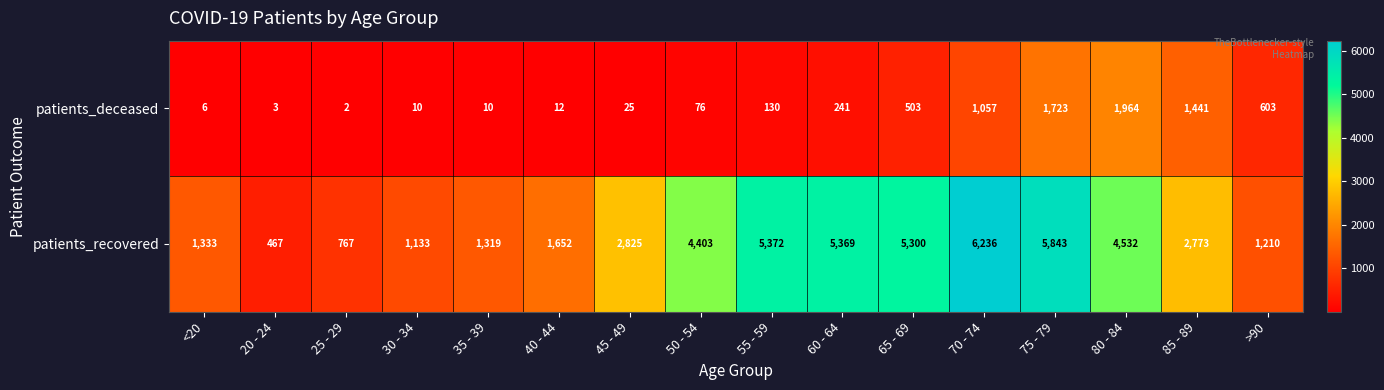

Where is patients_deceased nearest to the value 983?

70 - 74